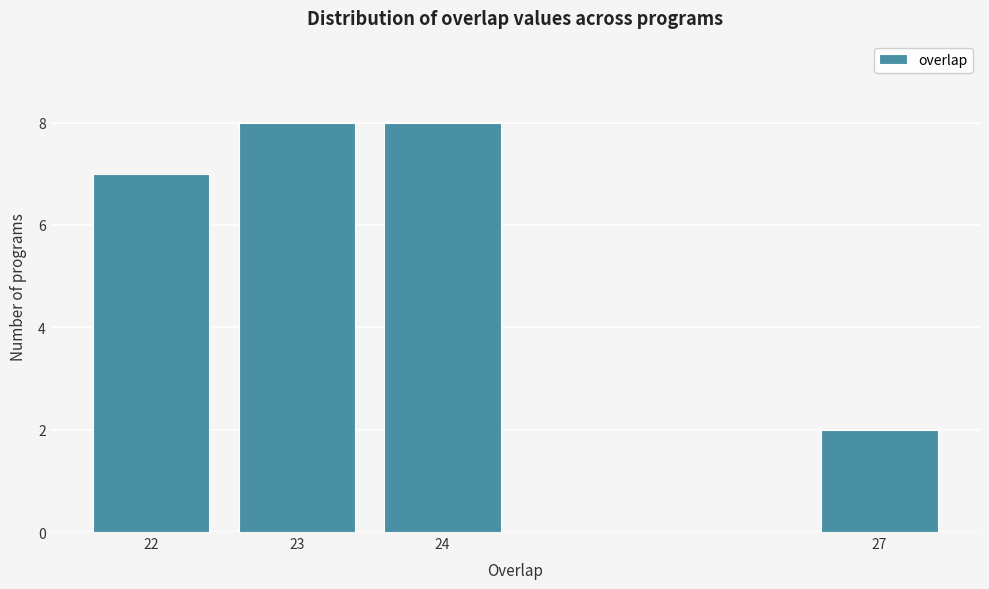

Reading left to right, what are all the values shown in this chart?

22=7	23=8	24=8	27=2